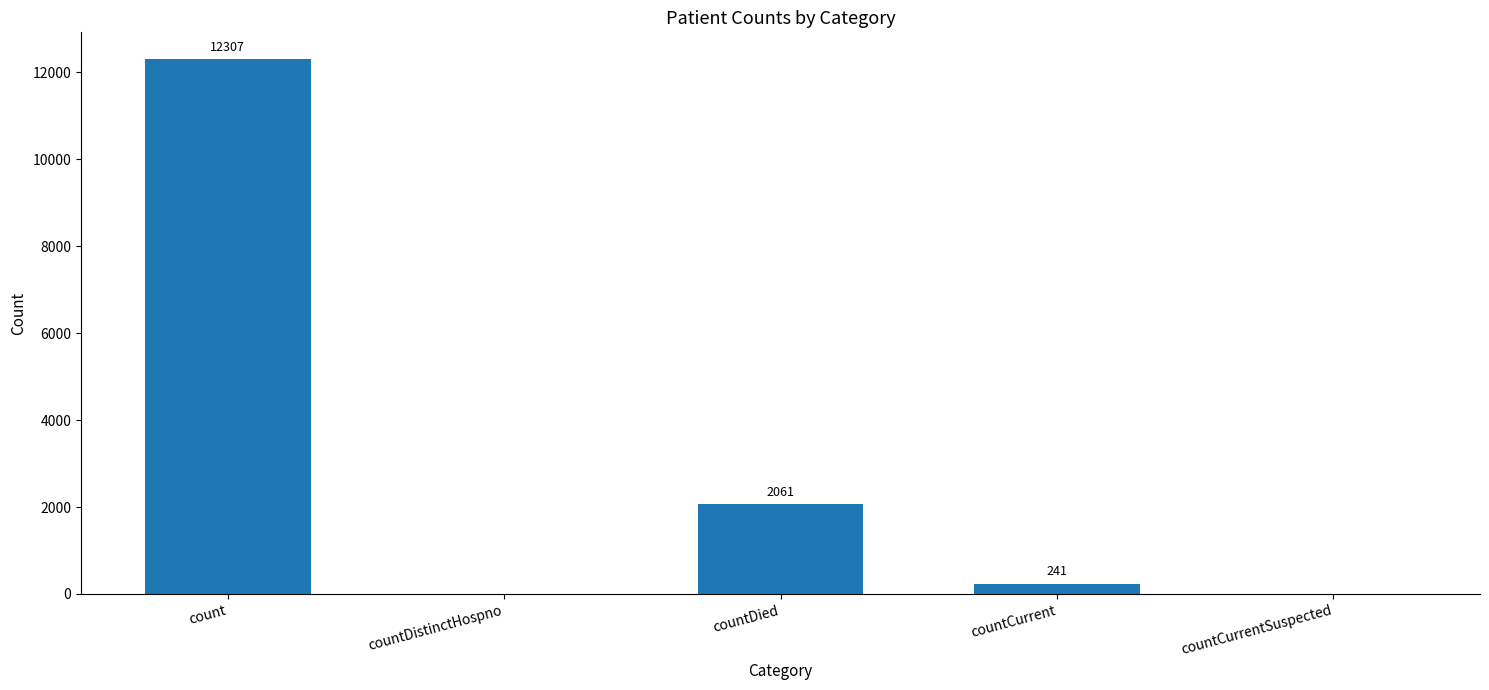

What is the maximum value shown in the chart?

12307